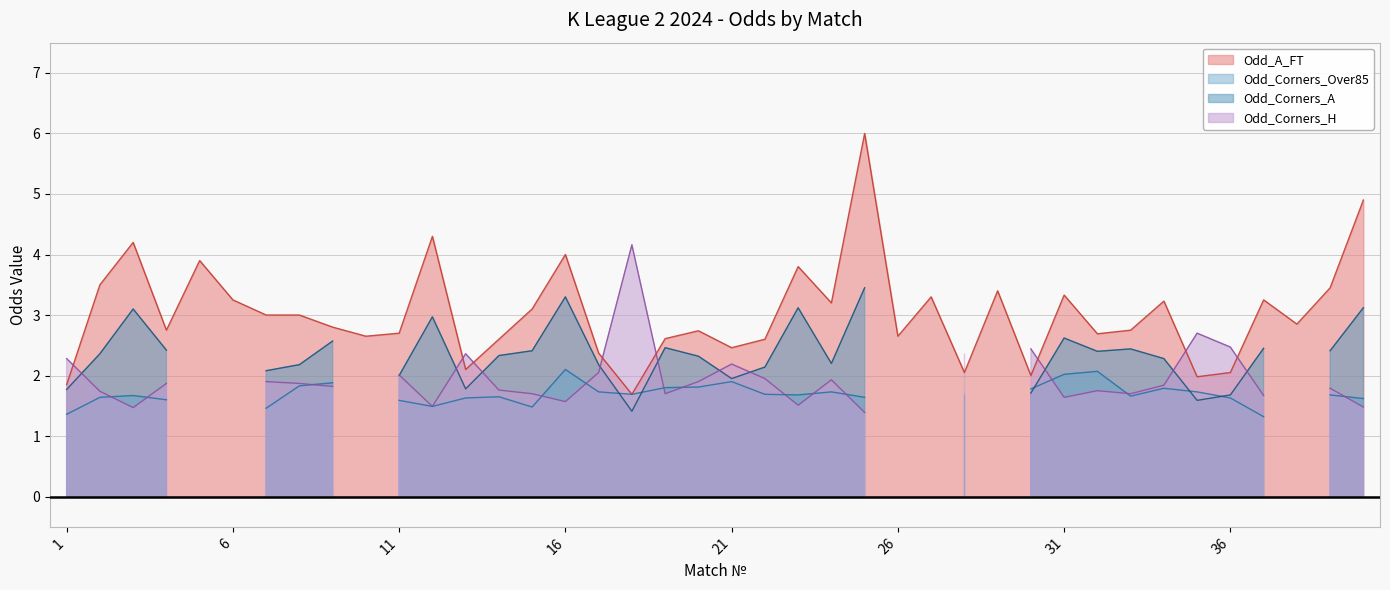

Which series changed the most between 24 and 36?

Odd_A_FT